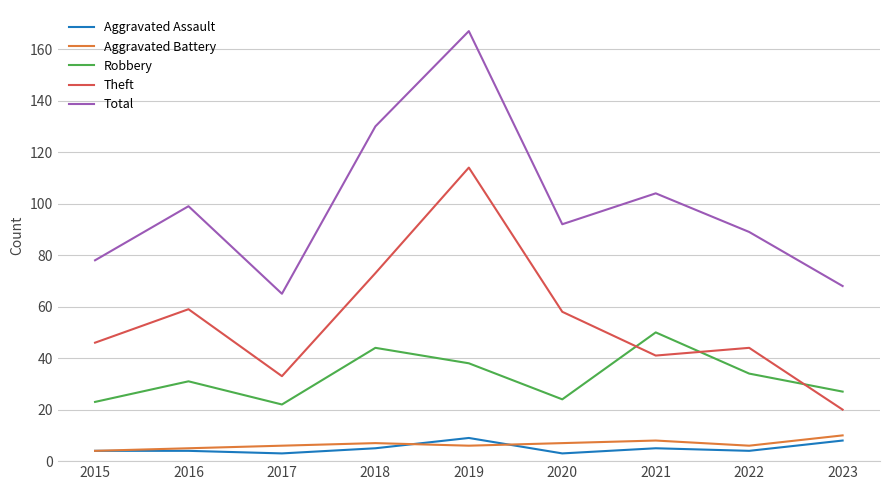

True or false: Aggravated Assault has a value of 4 at 2022.

True